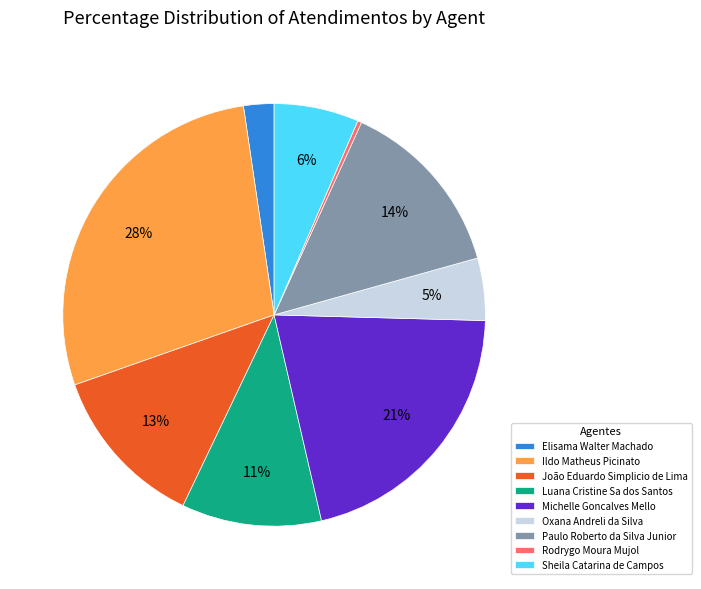

Is there any slice that represents more than half of the pie?

No